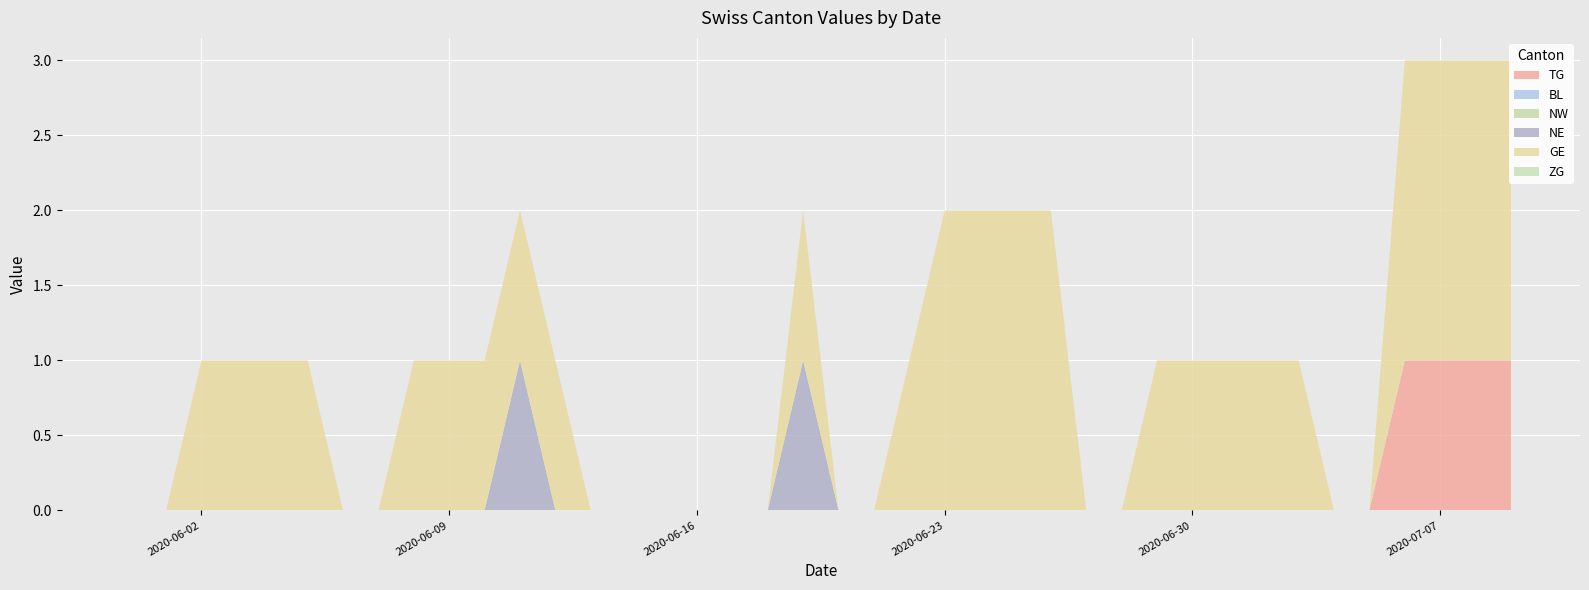

Reading left to right, what are all the values shown in this chart?

TG: 2020-05-31=0	2020-06-01=0	2020-06-02=0	2020-06-03=0	2020-06-04=0	2020-06-05=0	2020-06-06=0	2020-06-07=0	2020-06-08=0	2020-06-09=0	2020-06-10=0	2020-06-11=0	2020-06-12=0	2020-06-13=0	2020-06-14=0	2020-06-15=0	2020-06-16=0	2020-06-17=0	2020-06-18=0	2020-06-19=0	2020-06-20=0	2020-06-21=0	2020-06-22=0	2020-06-23=0	2020-06-24=0	2020-06-25=0	2020-06-26=0	2020-06-27=0	2020-06-28=0	2020-06-29=0	2020-06-30=0	2020-07-01=0	2020-07-02=0	2020-07-03=0	2020-07-04=0	2020-07-05=0	2020-07-06=1	2020-07-07=1	2020-07-08=1	2020-07-09=1
BL: 2020-05-31=0	2020-06-01=0	2020-06-02=0	2020-06-03=0	2020-06-04=0	2020-06-05=0	2020-06-06=0	2020-06-07=0	2020-06-08=0	2020-06-09=0	2020-06-10=0	2020-06-11=0	2020-06-12=0	2020-06-13=0	2020-06-14=0	2020-06-15=0	2020-06-16=0	2020-06-17=0	2020-06-18=0	2020-06-19=0	2020-06-20=0	2020-06-21=0	2020-06-22=0	2020-06-23=0	2020-06-24=0	2020-06-25=0	2020-06-26=0	2020-06-27=0	2020-06-28=0	2020-06-29=0	2020-06-30=0	2020-07-01=0	2020-07-02=0	2020-07-03=0	2020-07-04=0	2020-07-05=0	2020-07-06=0	2020-07-07=0	2020-07-08=0	2020-07-09=0
NW: 2020-05-31=0	2020-06-01=0	2020-06-02=0	2020-06-03=0	2020-06-04=0	2020-06-05=0	2020-06-06=0	2020-06-07=0	2020-06-08=0	2020-06-09=0	2020-06-10=0	2020-06-11=0	2020-06-12=0	2020-06-13=0	2020-06-14=0	2020-06-15=0	2020-06-16=0	2020-06-17=0	2020-06-18=0	2020-06-19=0	2020-06-20=0	2020-06-21=0	2020-06-22=0	2020-06-23=0	2020-06-24=0	2020-06-25=0	2020-06-26=0	2020-06-27=0	2020-06-28=0	2020-06-29=0	2020-06-30=0	2020-07-01=0	2020-07-02=0	2020-07-03=0	2020-07-04=0	2020-07-05=0	2020-07-06=0	2020-07-07=0	2020-07-08=0	2020-07-09=0
NE: 2020-05-31=0	2020-06-01=0	2020-06-02=0	2020-06-03=0	2020-06-04=0	2020-06-05=0	2020-06-06=0	2020-06-07=0	2020-06-08=0	2020-06-09=0	2020-06-10=0	2020-06-11=1	2020-06-12=0	2020-06-13=0	2020-06-14=0	2020-06-15=0	2020-06-16=0	2020-06-17=0	2020-06-18=0	2020-06-19=1	2020-06-20=0	2020-06-21=0	2020-06-22=0	2020-06-23=0	2020-06-24=0	2020-06-25=0	2020-06-26=0	2020-06-27=0	2020-06-28=0	2020-06-29=0	2020-06-30=0	2020-07-01=0	2020-07-02=0	2020-07-03=0	2020-07-04=0	2020-07-05=0	2020-07-06=0	2020-07-07=0	2020-07-08=0	2020-07-09=0
GE: 2020-05-31=0	2020-06-01=0	2020-06-02=1	2020-06-03=1	2020-06-04=1	2020-06-05=1	2020-06-06=0	2020-06-07=0	2020-06-08=1	2020-06-09=1	2020-06-10=1	2020-06-11=1	2020-06-12=1	2020-06-13=0	2020-06-14=0	2020-06-15=0	2020-06-16=0	2020-06-17=0	2020-06-18=0	2020-06-19=1	2020-06-20=0	2020-06-21=0	2020-06-22=1	2020-06-23=2	2020-06-24=2	2020-06-25=2	2020-06-26=2	2020-06-27=0	2020-06-28=0	2020-06-29=1	2020-06-30=1	2020-07-01=1	2020-07-02=1	2020-07-03=1	2020-07-04=0	2020-07-05=0	2020-07-06=2	2020-07-07=2	2020-07-08=2	2020-07-09=2
ZG: 2020-05-31=0	2020-06-01=0	2020-06-02=0	2020-06-03=0	2020-06-04=0	2020-06-05=0	2020-06-06=0	2020-06-07=0	2020-06-08=0	2020-06-09=0	2020-06-10=0	2020-06-11=0	2020-06-12=0	2020-06-13=0	2020-06-14=0	2020-06-15=0	2020-06-16=0	2020-06-17=0	2020-06-18=0	2020-06-19=0	2020-06-20=0	2020-06-21=0	2020-06-22=0	2020-06-23=0	2020-06-24=0	2020-06-25=0	2020-06-26=0	2020-06-27=0	2020-06-28=0	2020-06-29=0	2020-06-30=0	2020-07-01=0	2020-07-02=0	2020-07-03=0	2020-07-04=0	2020-07-05=0	2020-07-06=0	2020-07-07=0	2020-07-08=0	2020-07-09=0